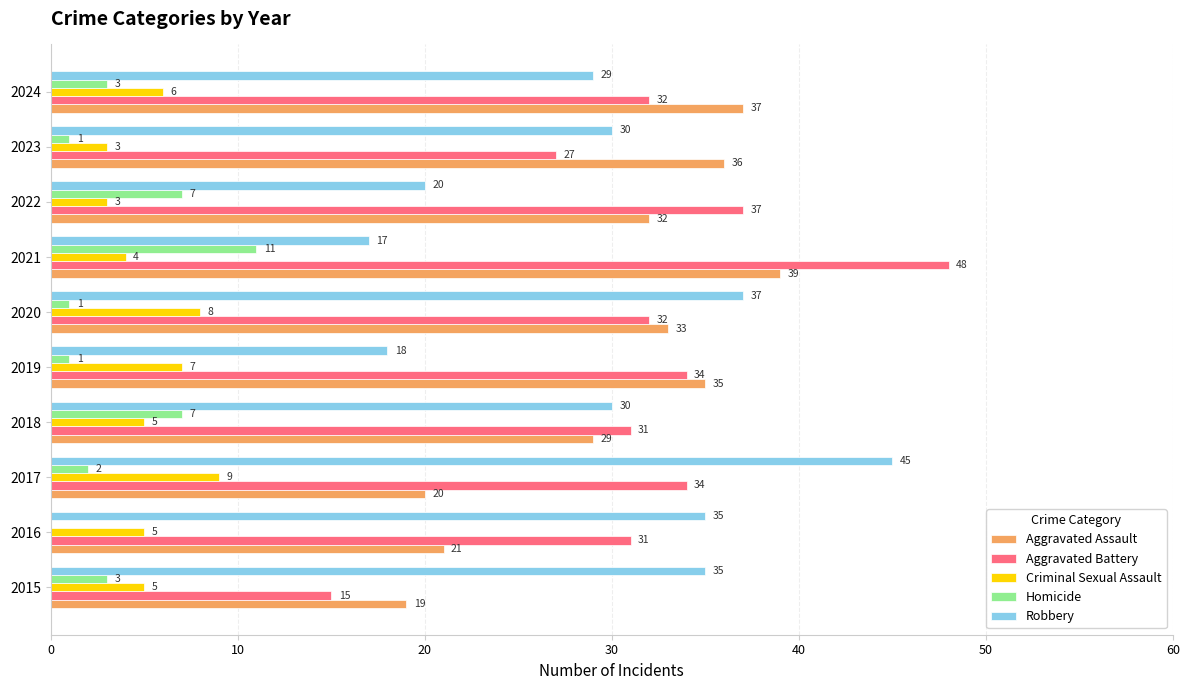

Count the number of data series in this chart.

5